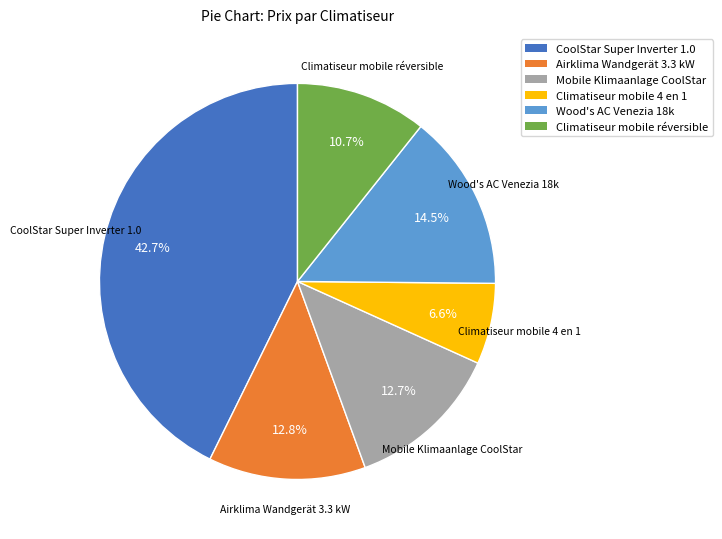

How much of the chart is everything except Climatiseur mobile 4 en 1?

93.4%